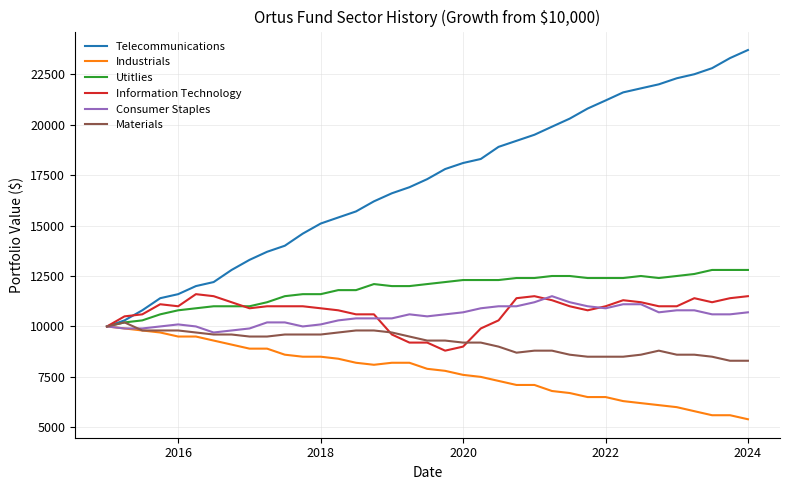

What is the minimum value for Materials?

8300